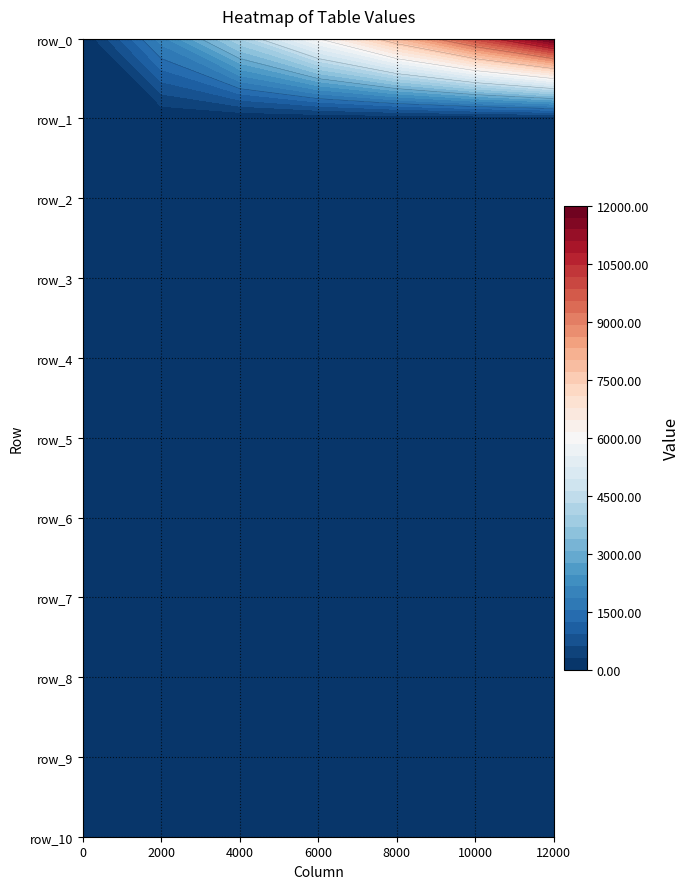

What is the average value of the row_6 series?

0.4